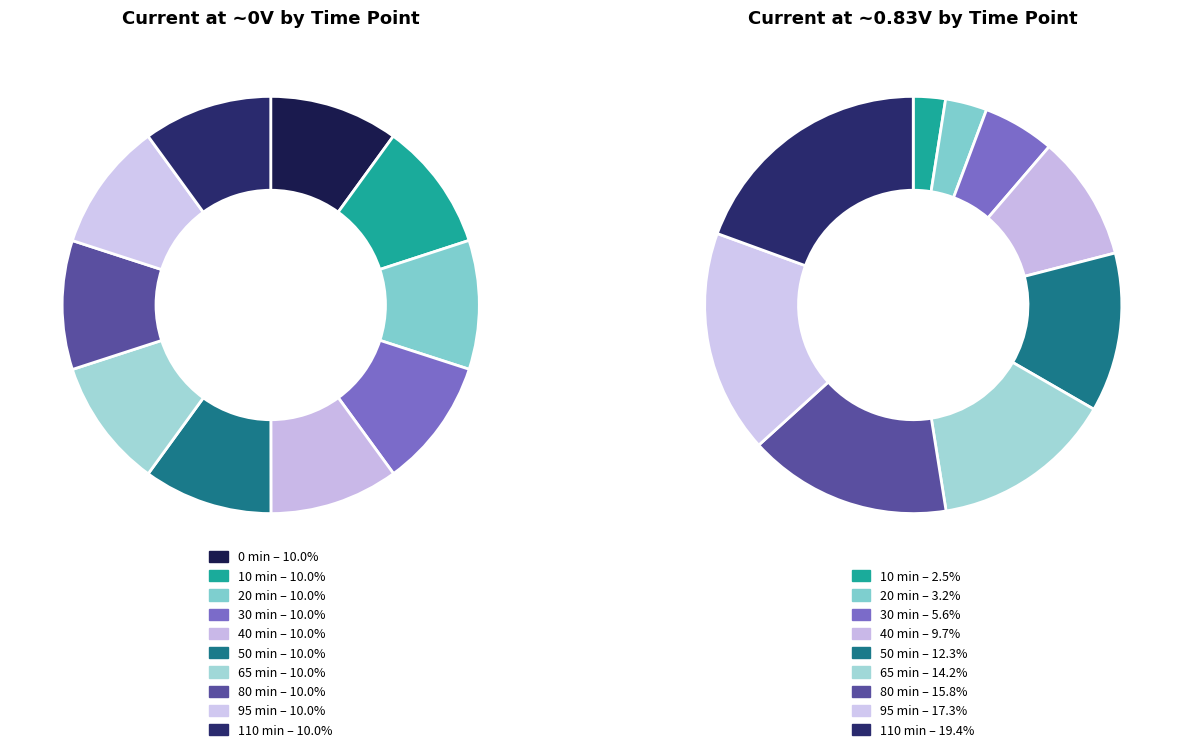

Is it true that 95 min is 10% of the pie?

True